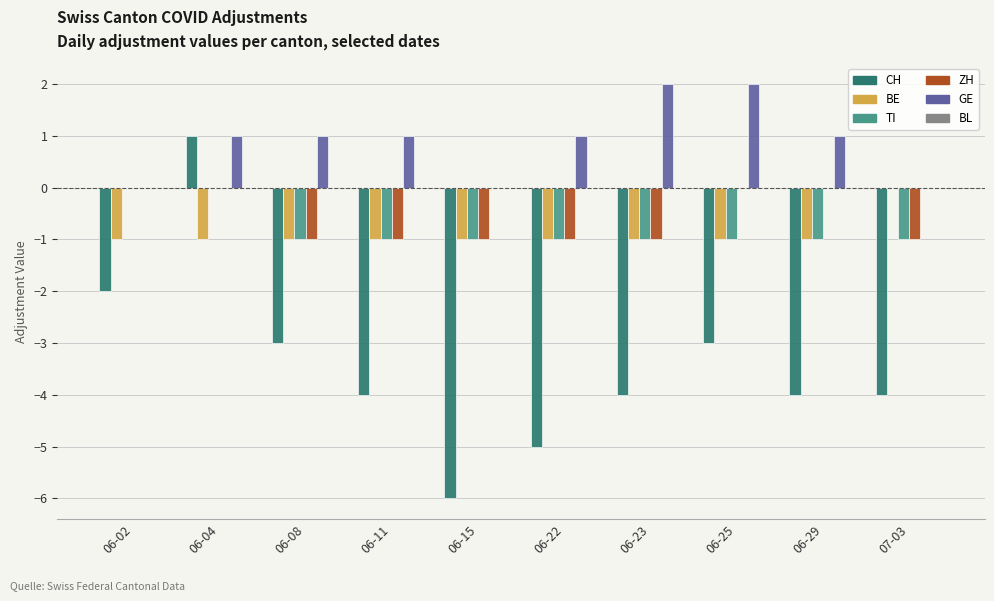

What is the sum of all ZH values?

-6